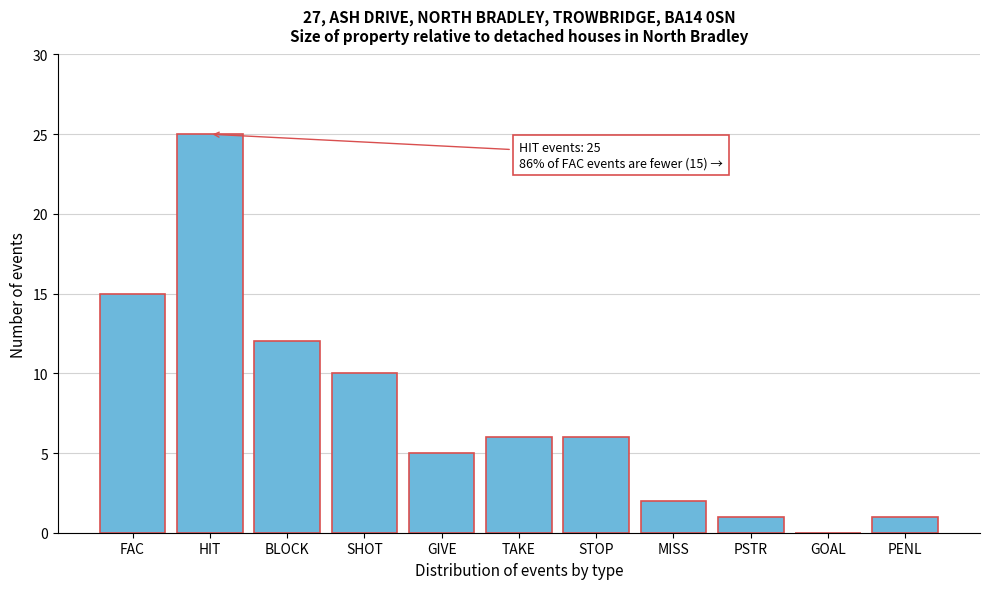

Reading left to right, transcribe all the data shown in this chart.

FAC=15	HIT=25	BLOCK=12	SHOT=10	GIVE=5	TAKE=6	STOP=6	MISS=2	PSTR=1	GOAL=0	PENL=1